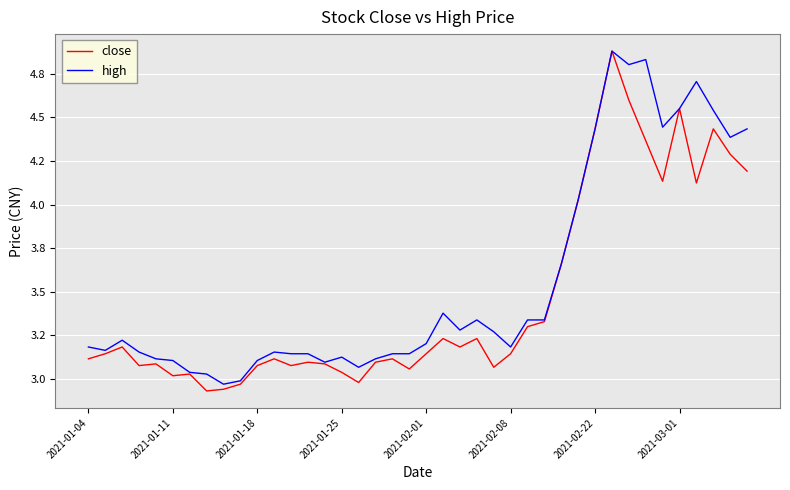

True or false: close and high cross at least once.

False